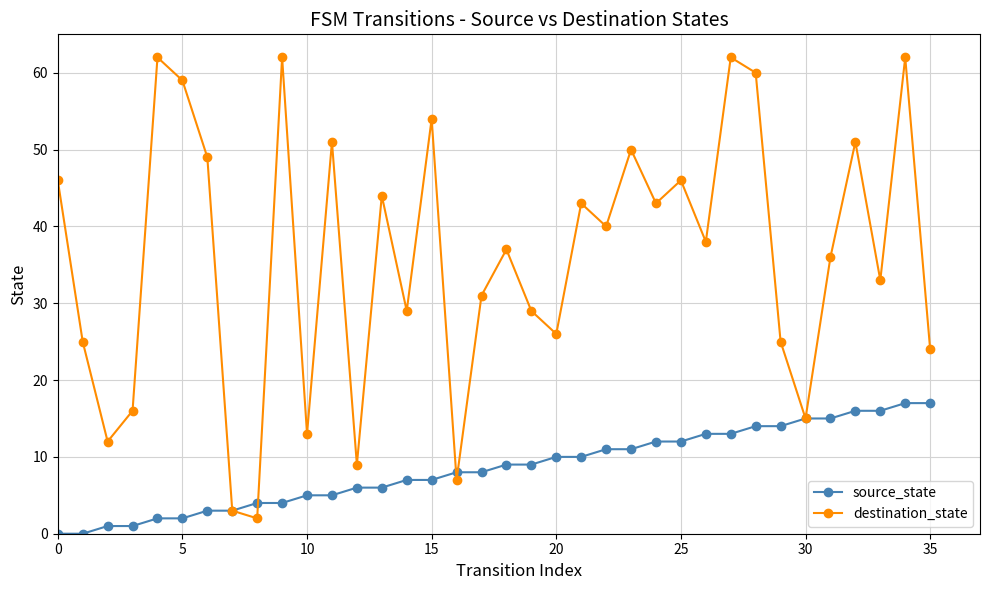

Rank the series by their average value, from highest to lowest.

destination_state, source_state